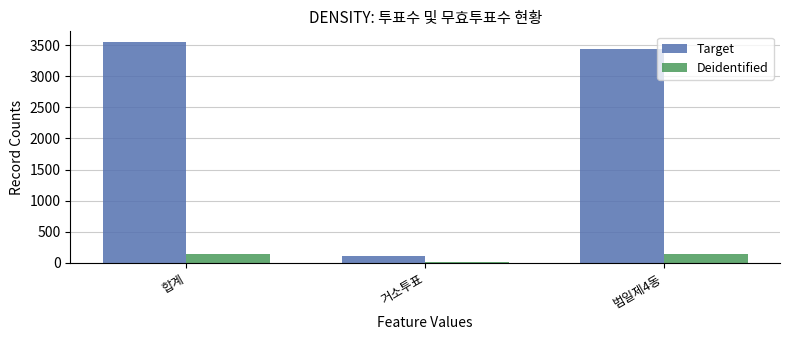

At which label does Target first exceed 3435?

합계